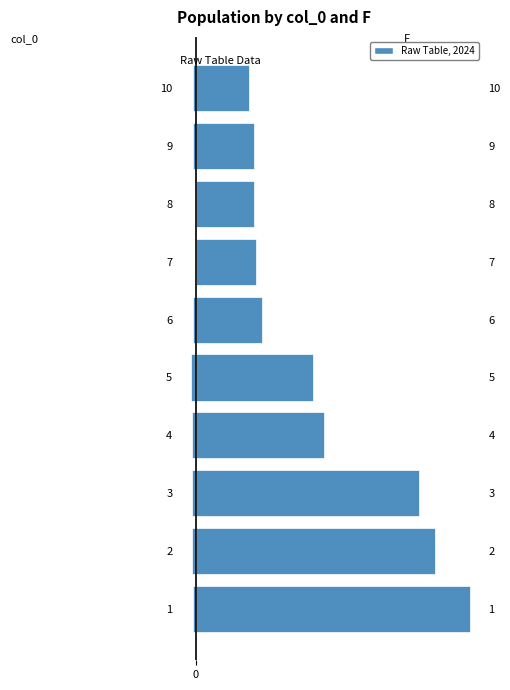

Are the bars horizontal?

Yes